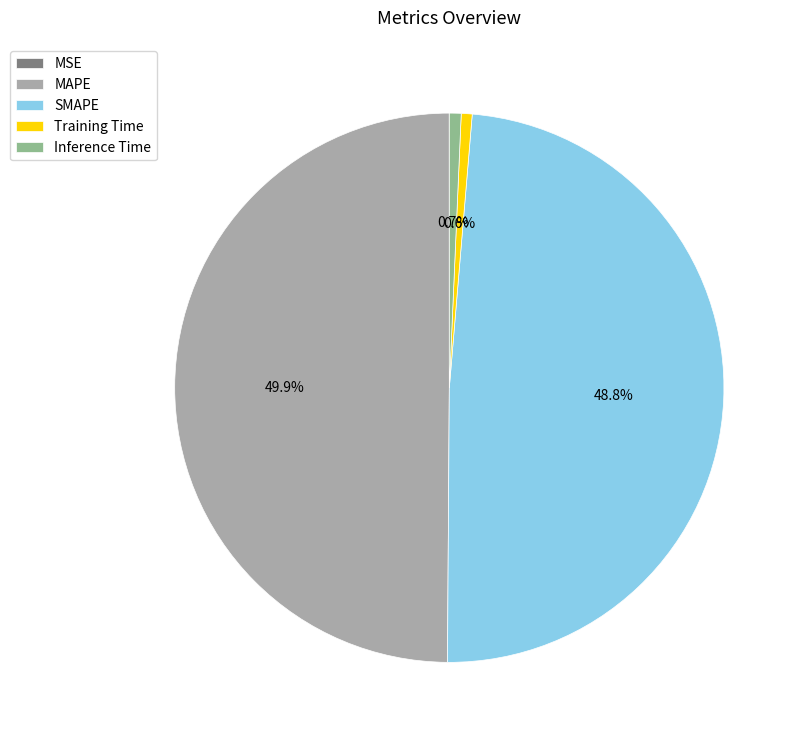

Between Inference Time and SMAPE, which is larger?

SMAPE